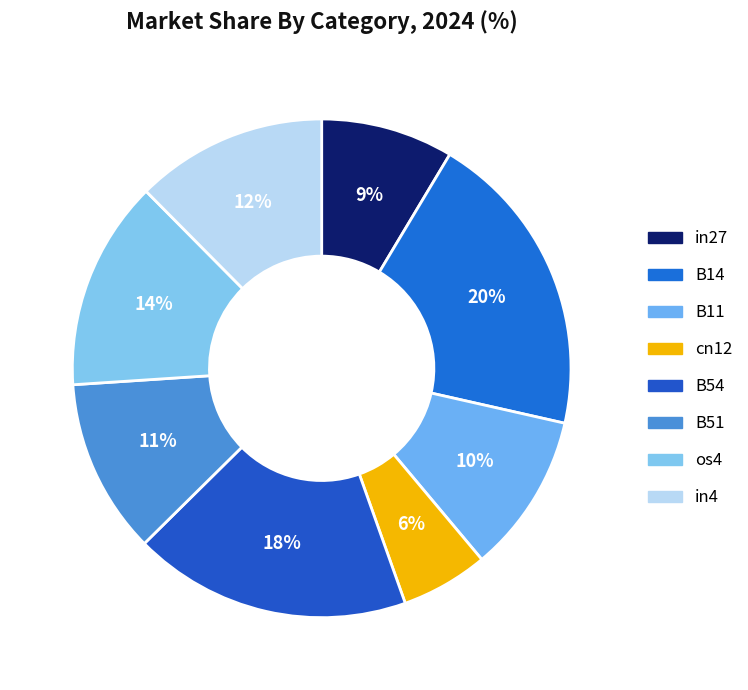

Which slice is the largest?

B14